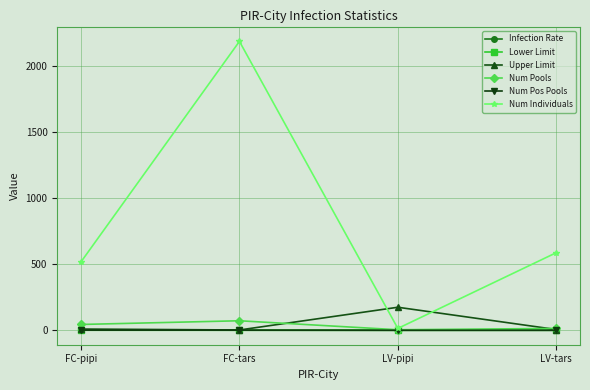

What is the value of the Num Individuals point at the 2nd from the left?

2186.0